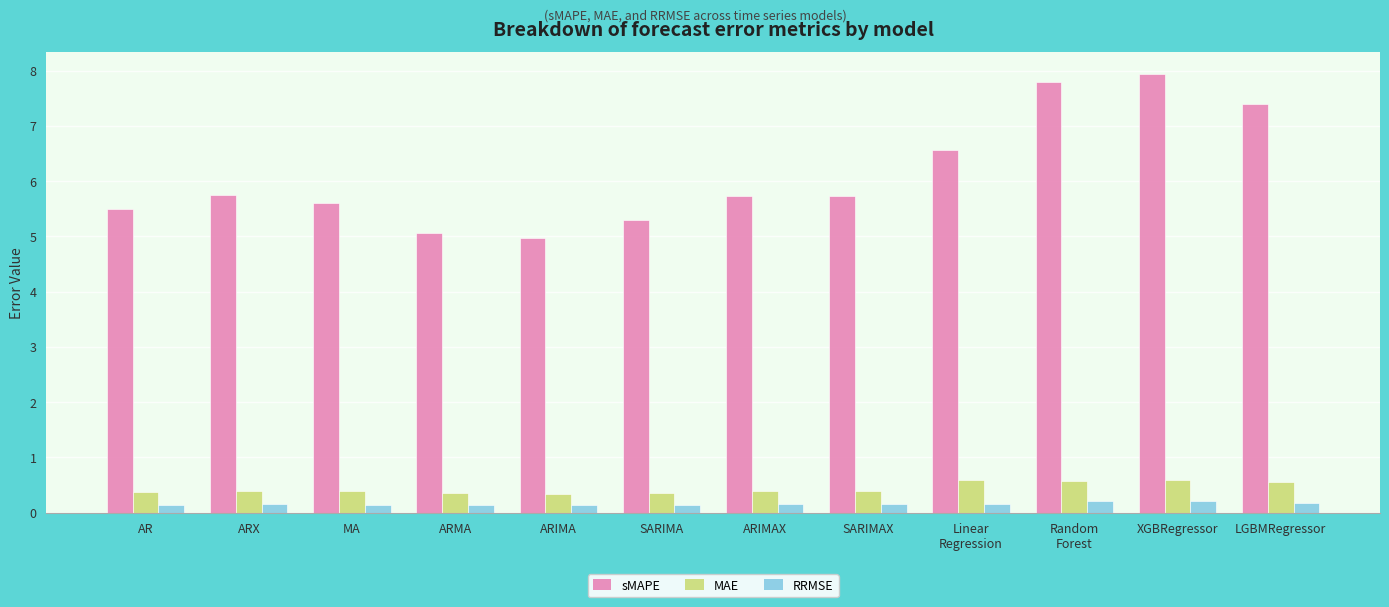

At Linear
Regression, list the series in order from largest to smallest.

sMAPE, MAE, RRMSE